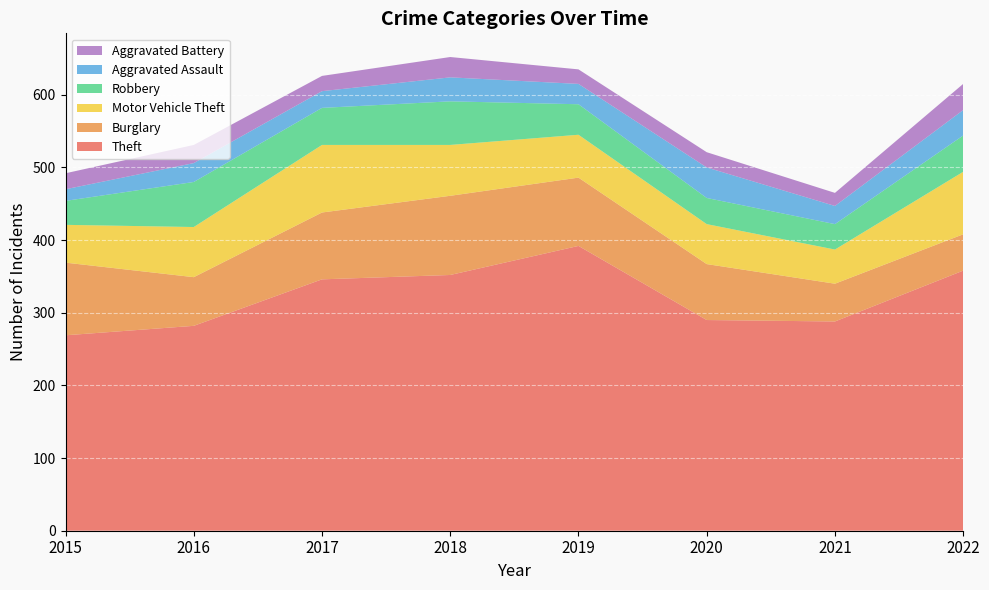

Reading right to left, list all the values displayed in this chart.

Theft: 358	288	290	392	352	346	282	269
Burglary: 50	52	77	94	109	92	67	100
Motor Vehicle Theft: 86	47	55	59	70	93	69	52
Robbery: 50	35	36	42	60	51	62	33
Aggravated Assault: 35	25	42	28	33	23	26	16
Aggravated Battery: 36	18	21	20	28	21	25	22